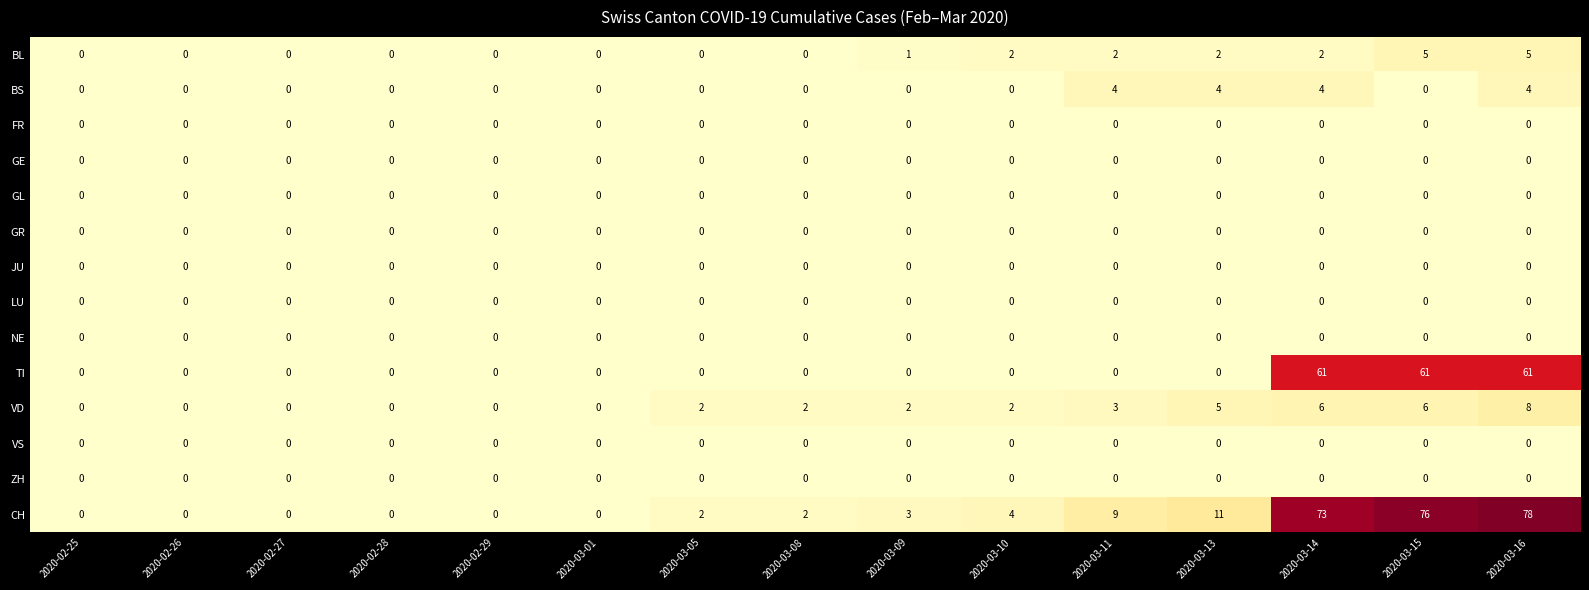

Is it true that BL equals 3 at 2020-03-11?

False